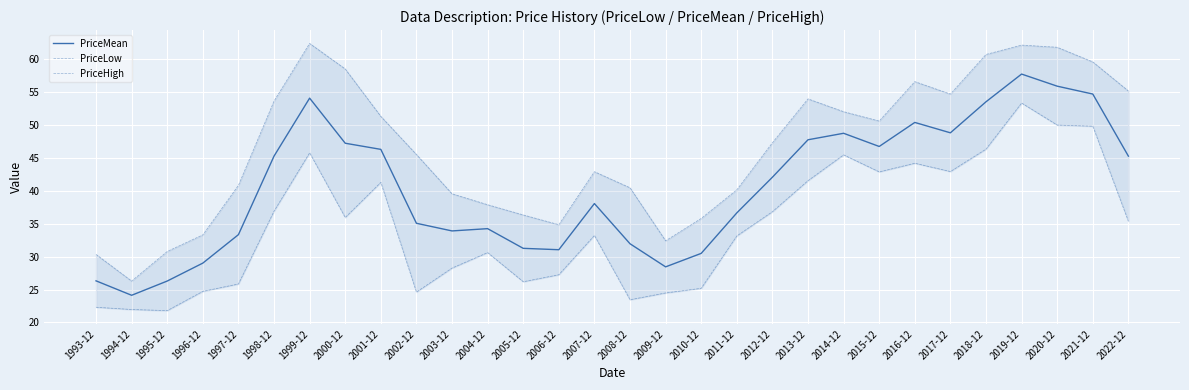

What is the label of the 10th point from the left?

2002-12